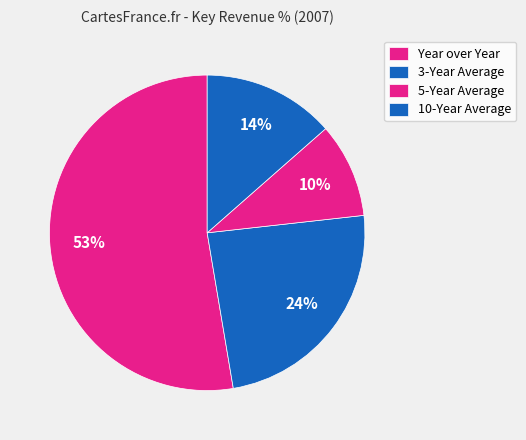

How many slices are in this pie chart?

4